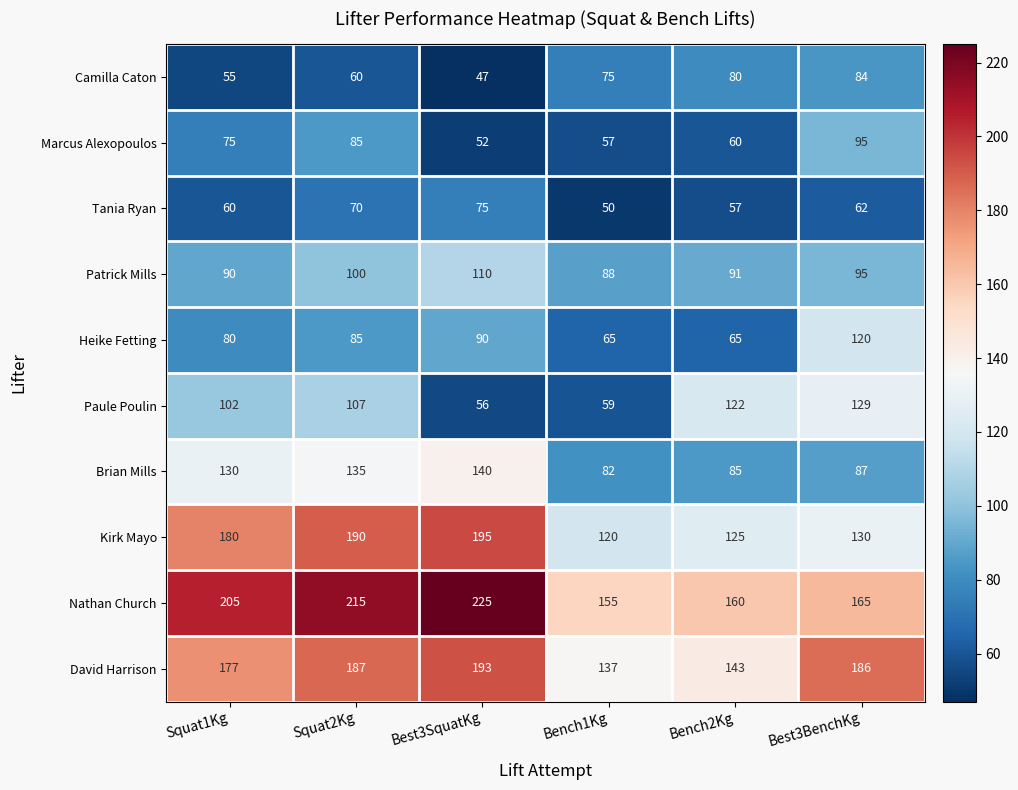

What is the approximate value of Camilla Caton at Squat1Kg?

55